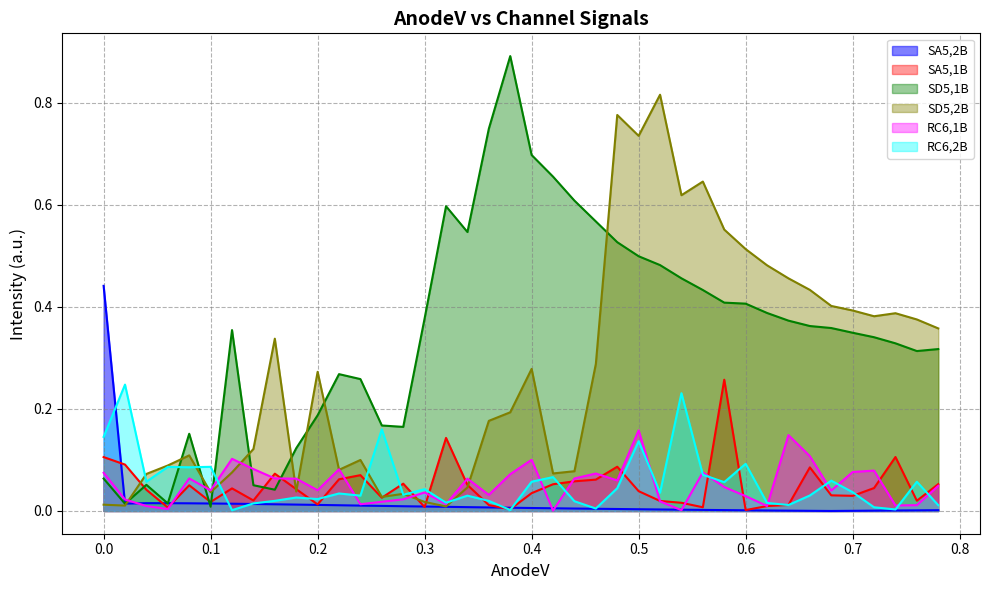

What are all the series names shown in the legend?

SA5,2B, SA5,1B, SD5,1B, SD5,2B, RC6,1B, RC6,2B